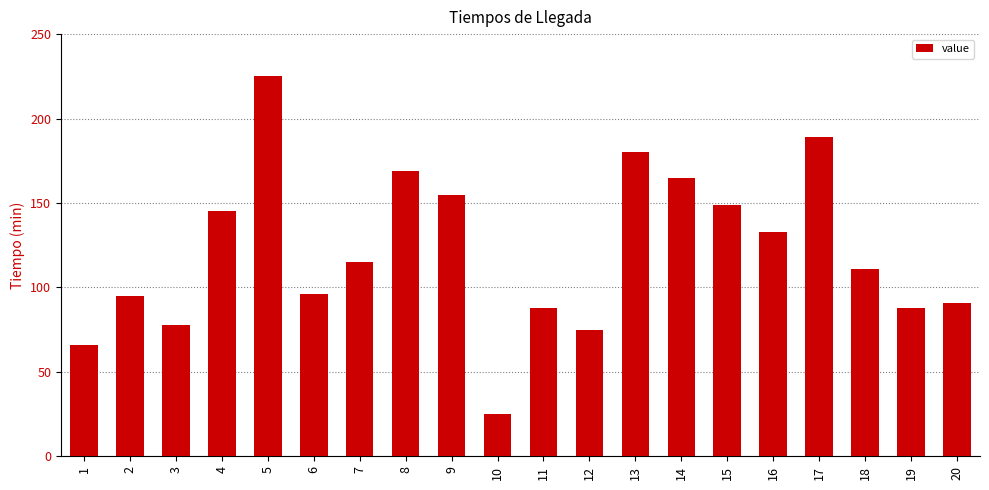

Does the chart contain any negative values?

No